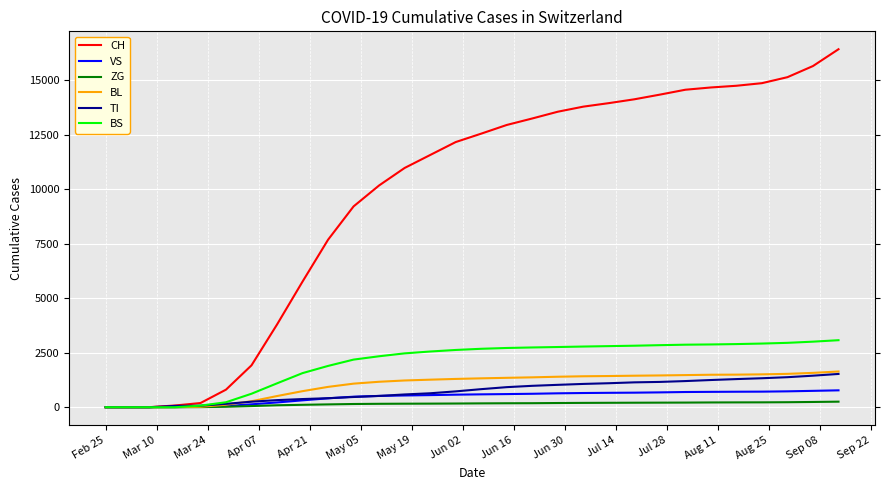

Which series has the largest range (max minus min)?

CH